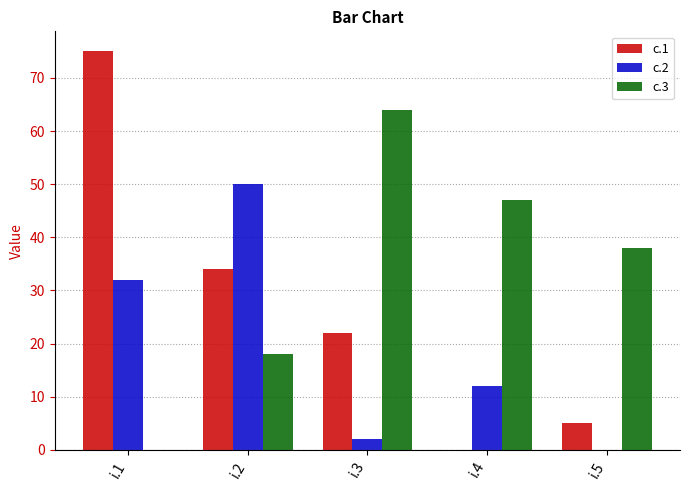

Between i.1 and i.2, which series saw the biggest shift?

c.1